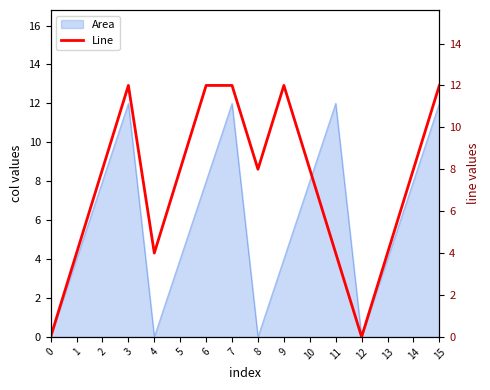

What is the difference between the values at 1 and 12?

4